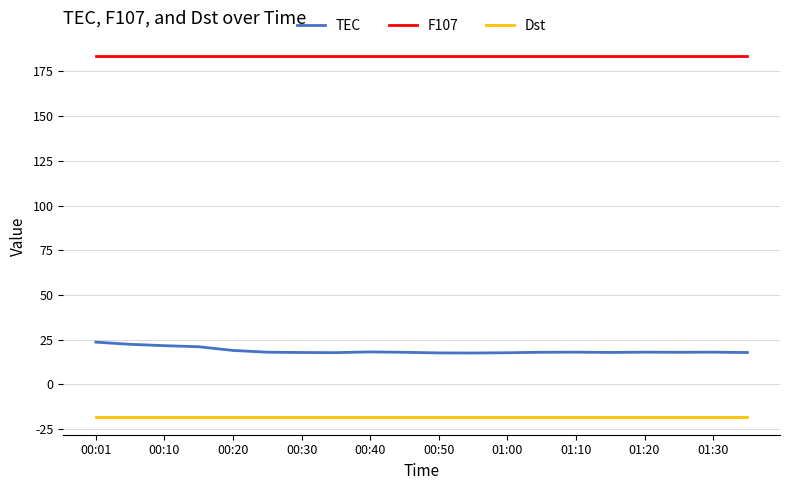

What is the greatest value displayed?

183.6